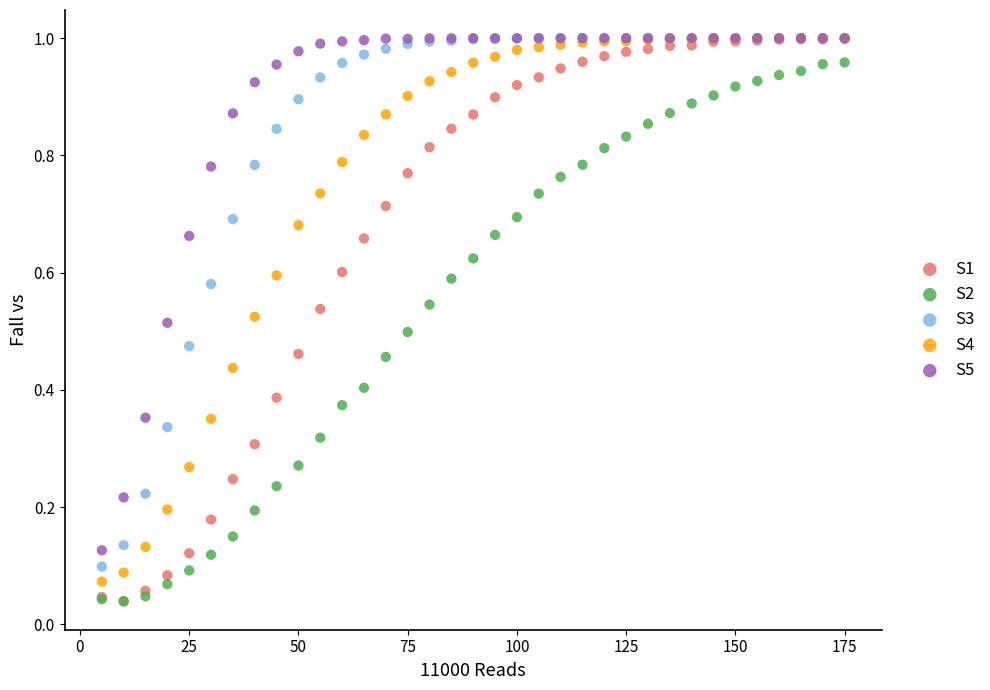

What are all the series names shown in the legend?

S1, S2, S3, S4, S5